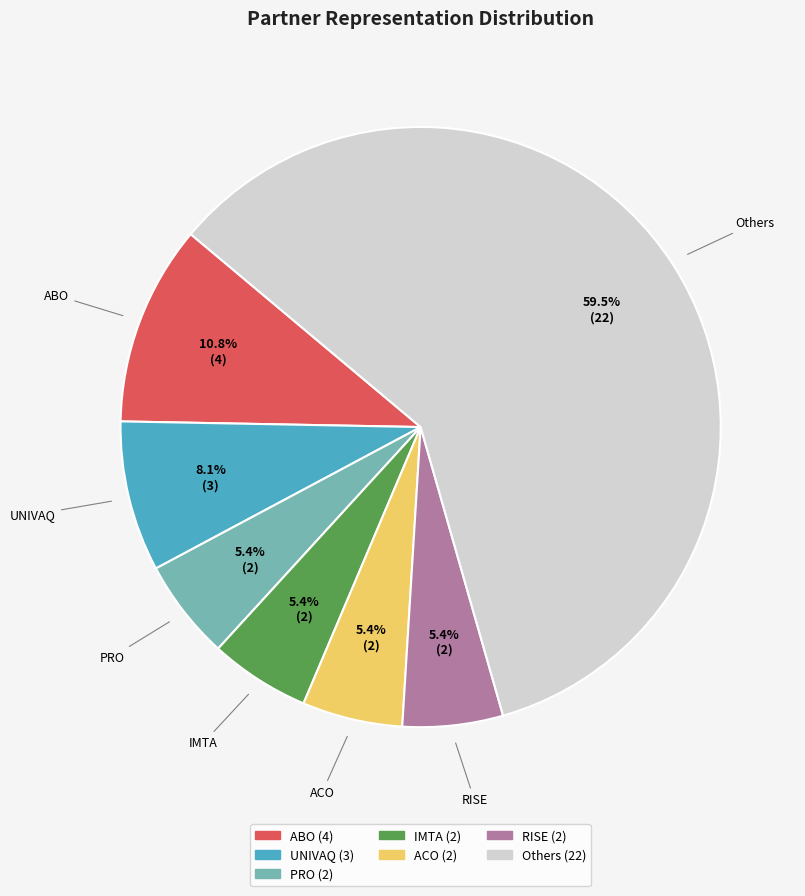

Does any single category account for the majority?

Yes